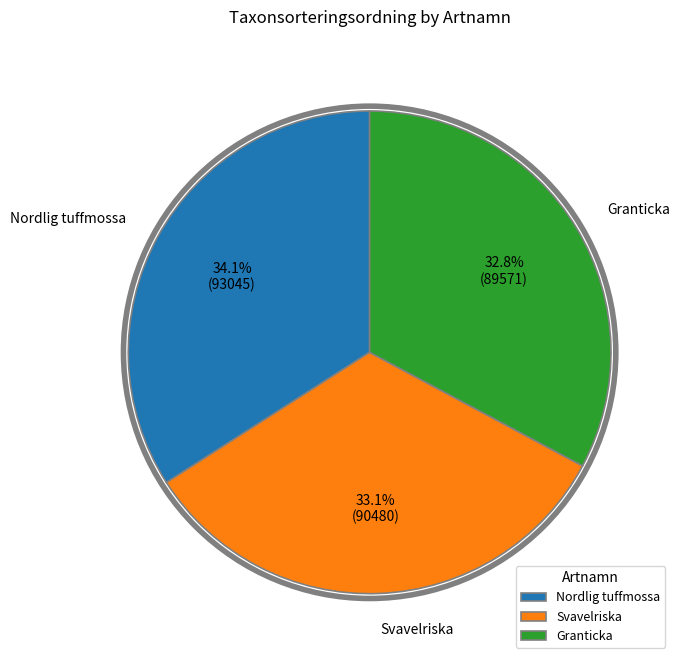

True or false: Svavelriska accounts for 27% of the total.

False